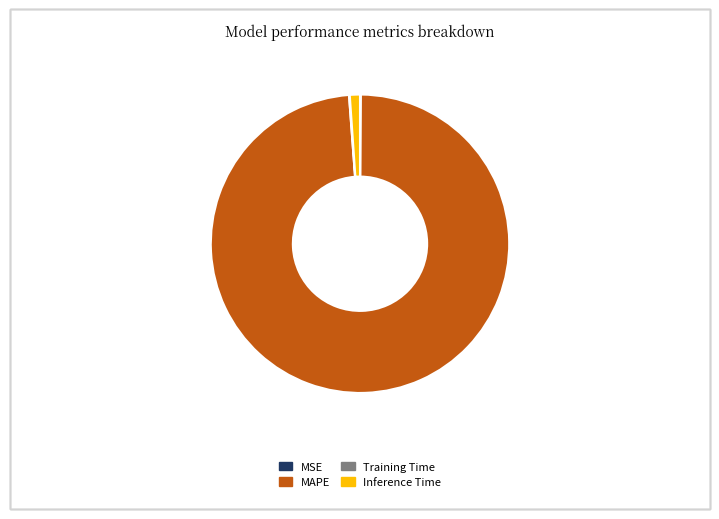

True or false: Inference Time accounts for 1% of the total.

True